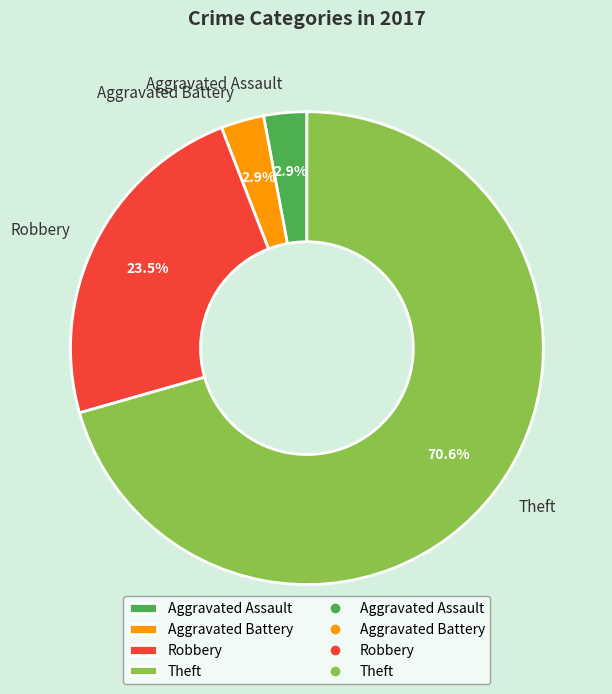

To the nearest percent, what is the combined percentage of Aggravated Battery and Aggravated Assault?

6%